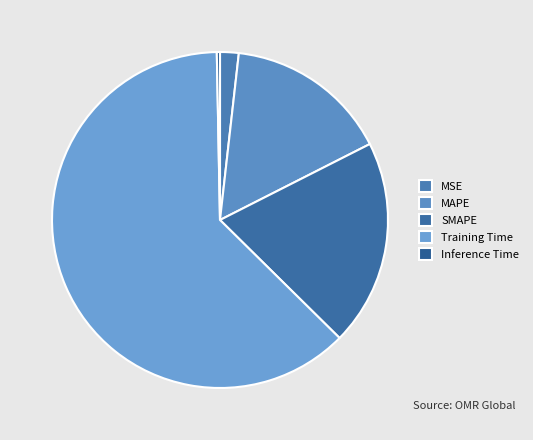

How many slices are in this pie chart?

5